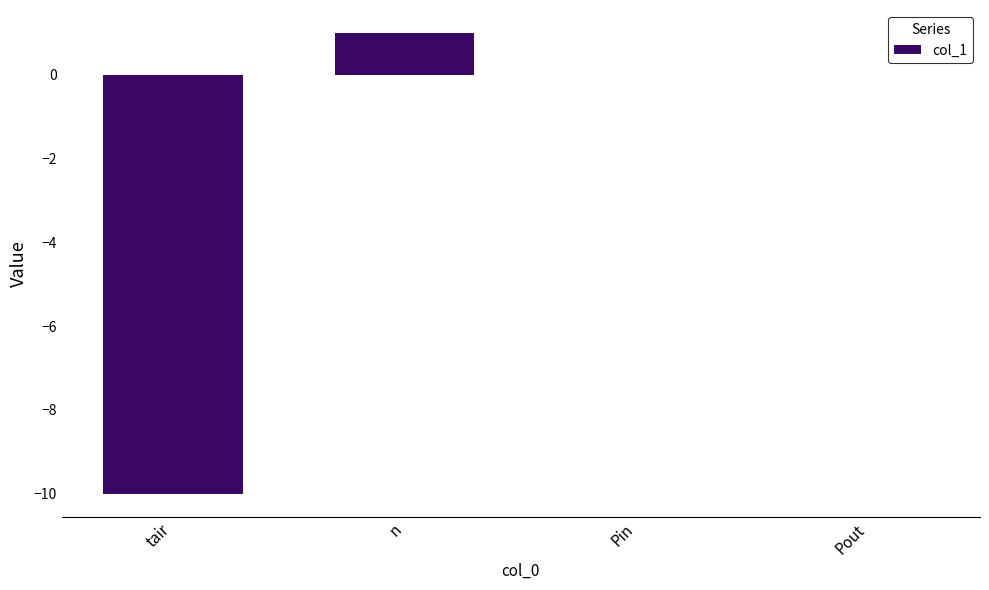

The value at n is 1. True or false?

True